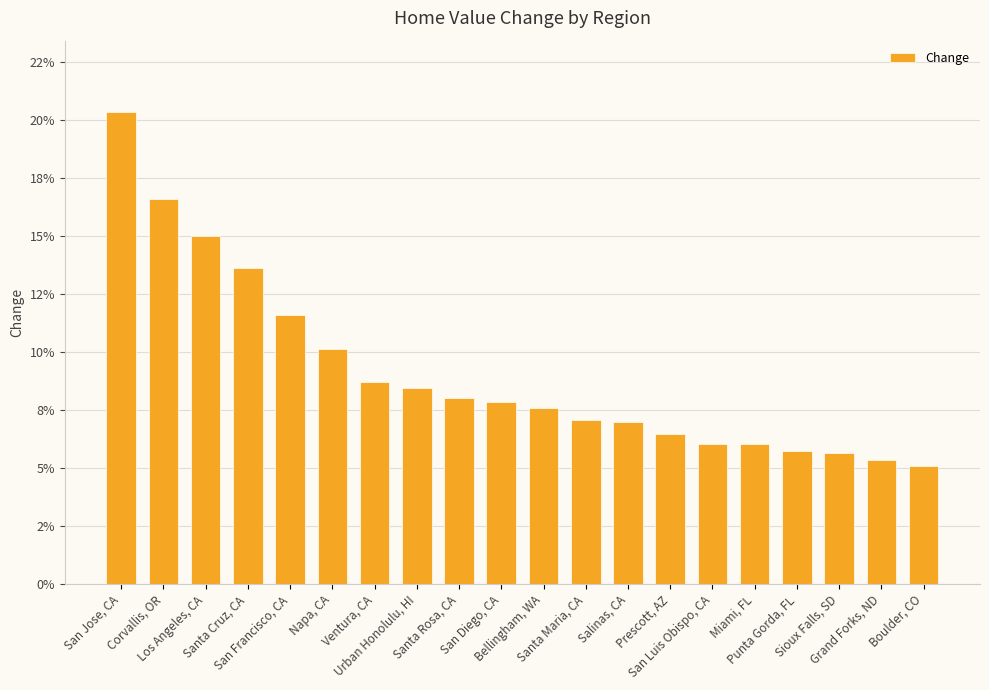

At which category does the chart reach its minimum across all series?

Boulder, CO